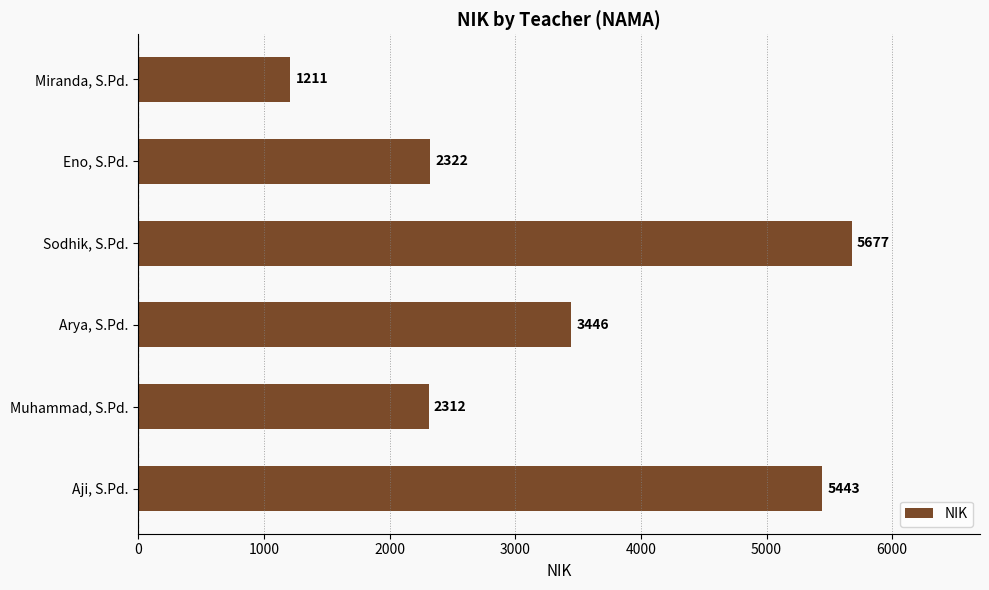

Count the number of data series in this chart.

1